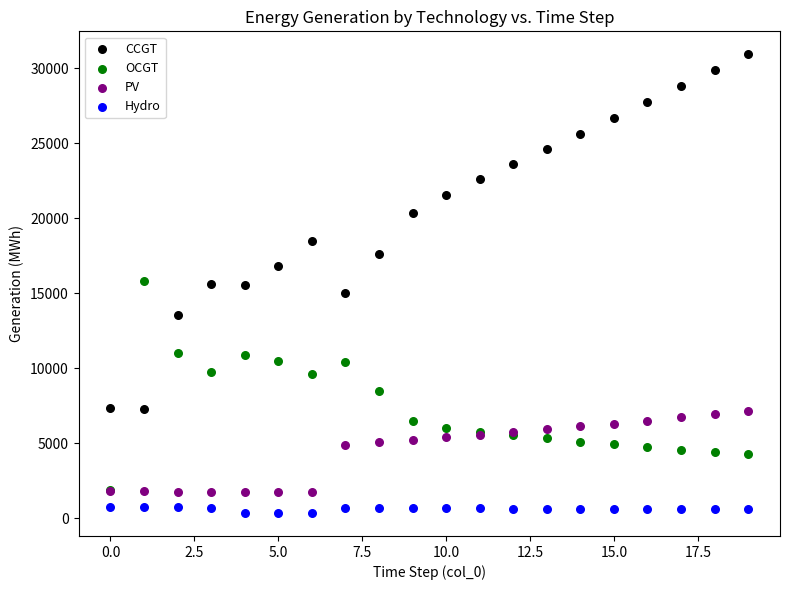

Which series has the largest Y range (max minus min)?

CCGT